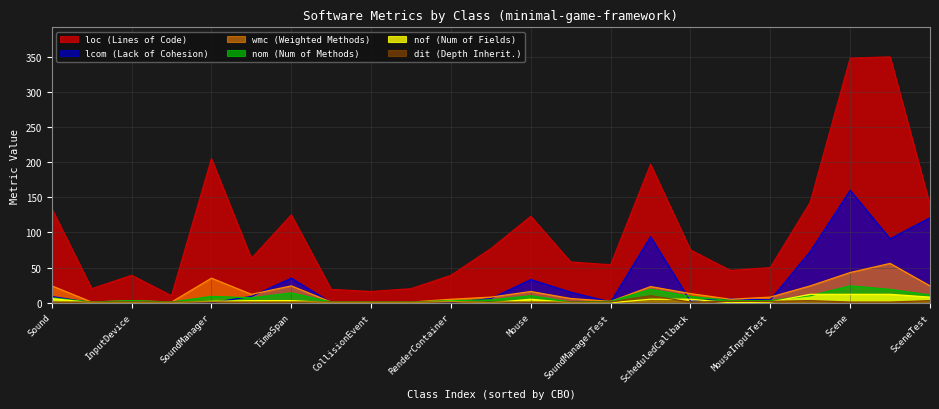

Which series has the largest total across all categories?

loc (Lines of Code)